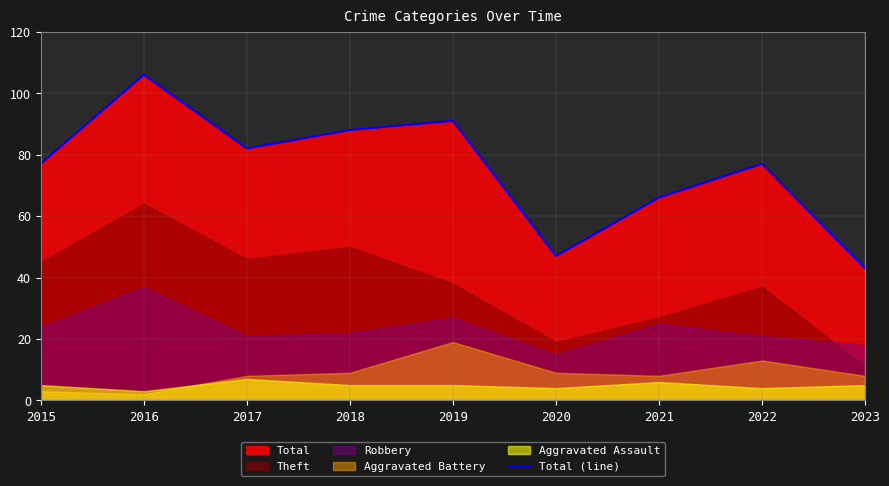

How many interior local valleys (lower than both neighbors) does the data have?

2